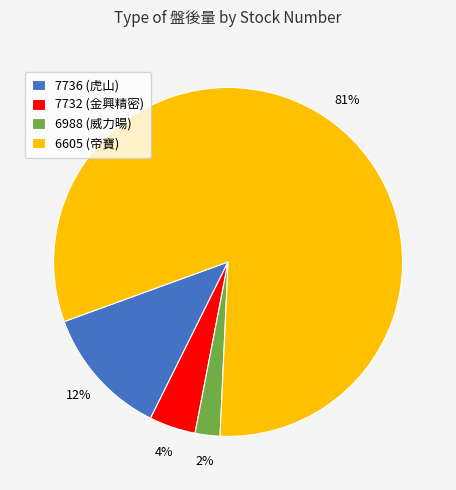

To the nearest percent, what portion does 7732 (金興精密) represent?

4%